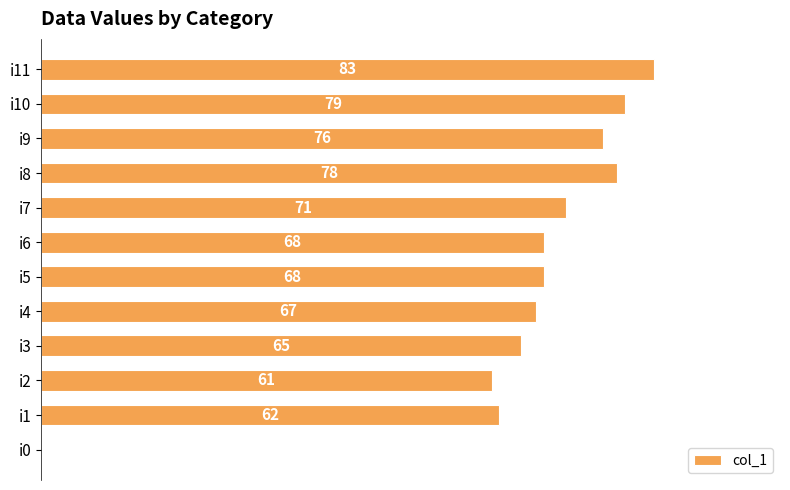

Which has a higher value, i11 or i6?

i11